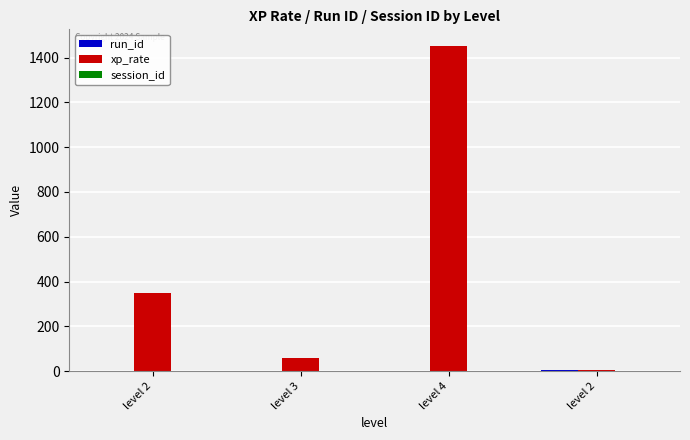

How many groups of bars are there?

4